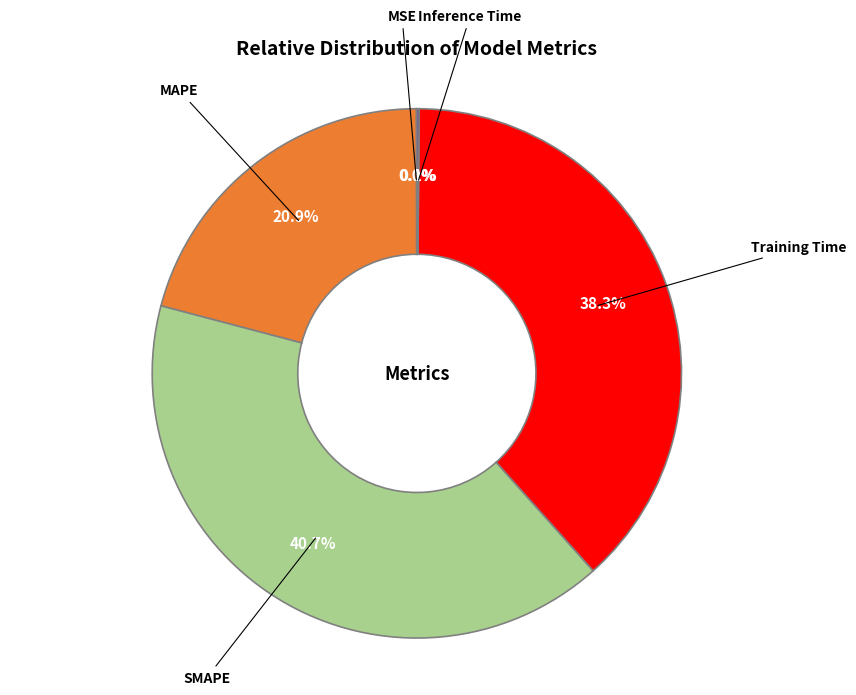

Combined, do MAPE and Training Time account for over 50%?

Yes